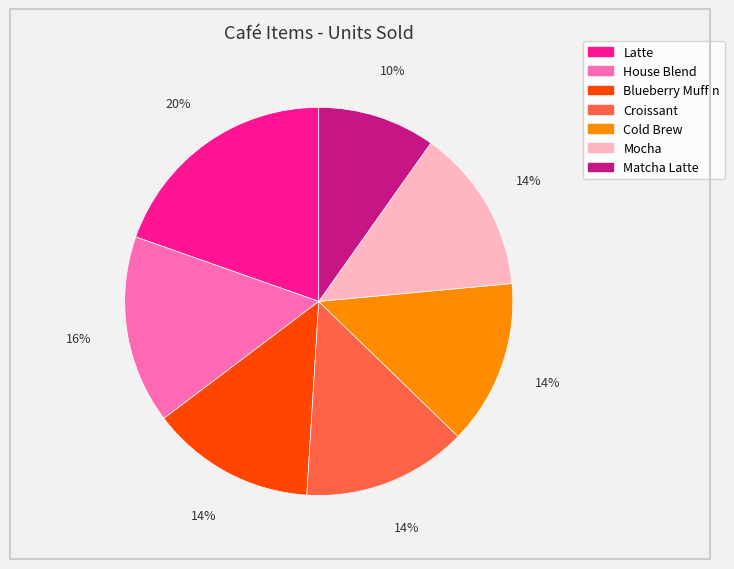

Is it true that Mocha is 5% of the pie?

False